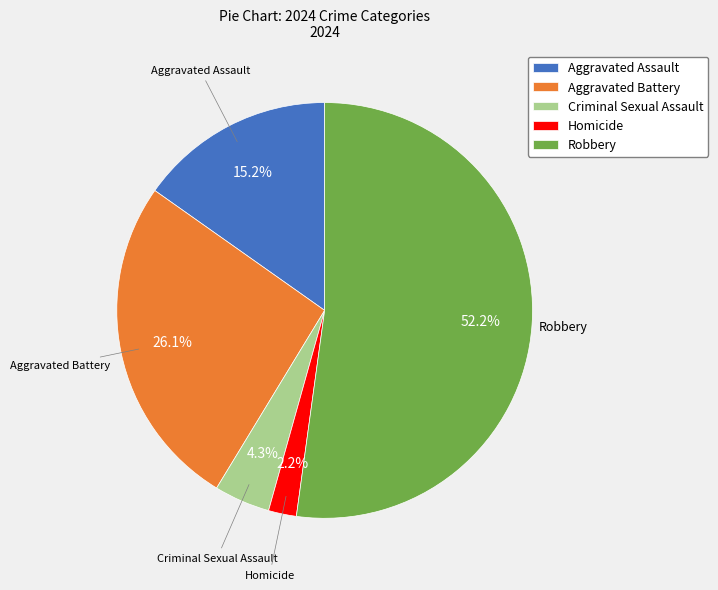

To the nearest percent, what portion does Aggravated Assault represent?

15%